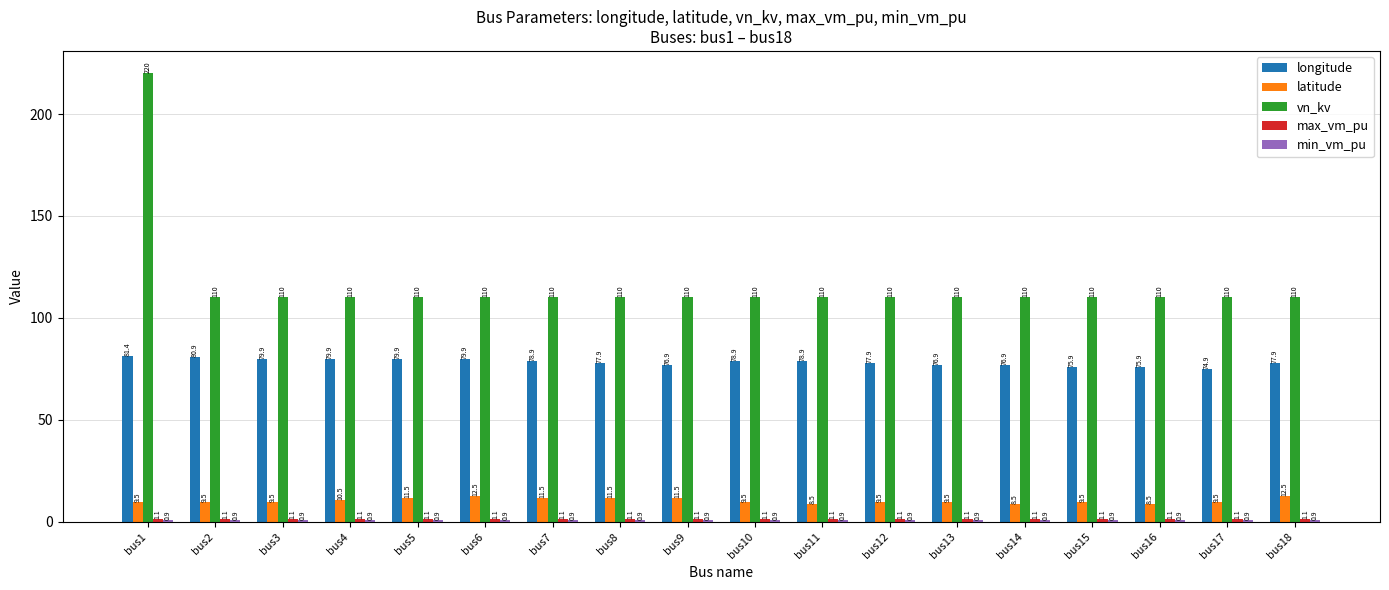

At which category is the sum across all series the highest?

bus1